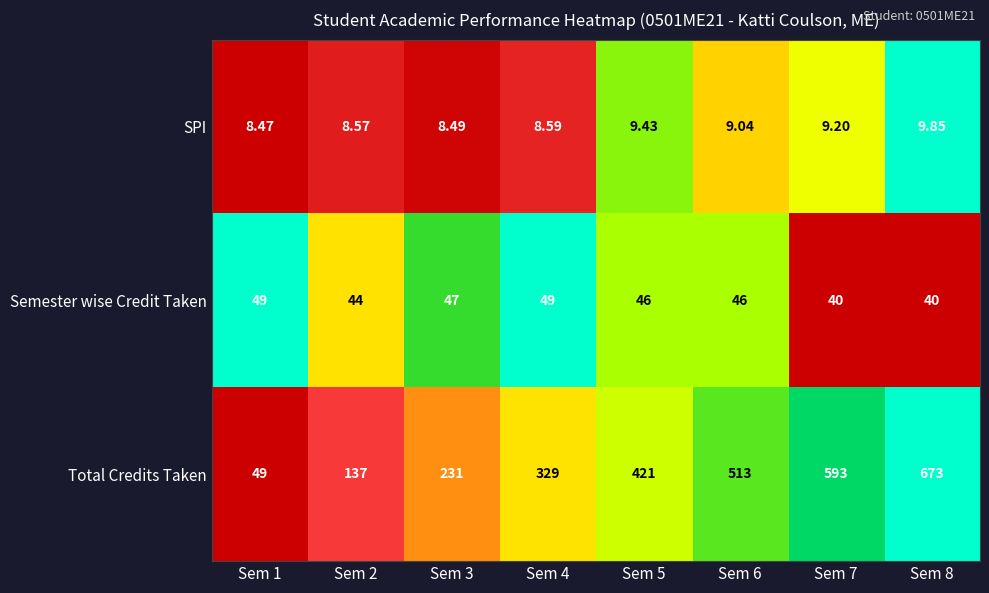

Is the value of Total Credits Taken at Sem 4 greater than the value of Semester wise Credit Taken at Sem 2?

Yes